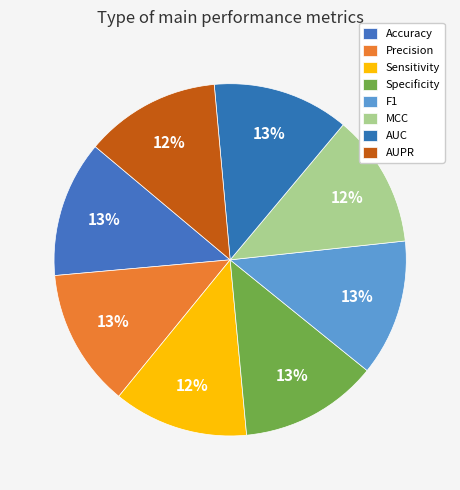

Does AUC represent more than half of the total?

No